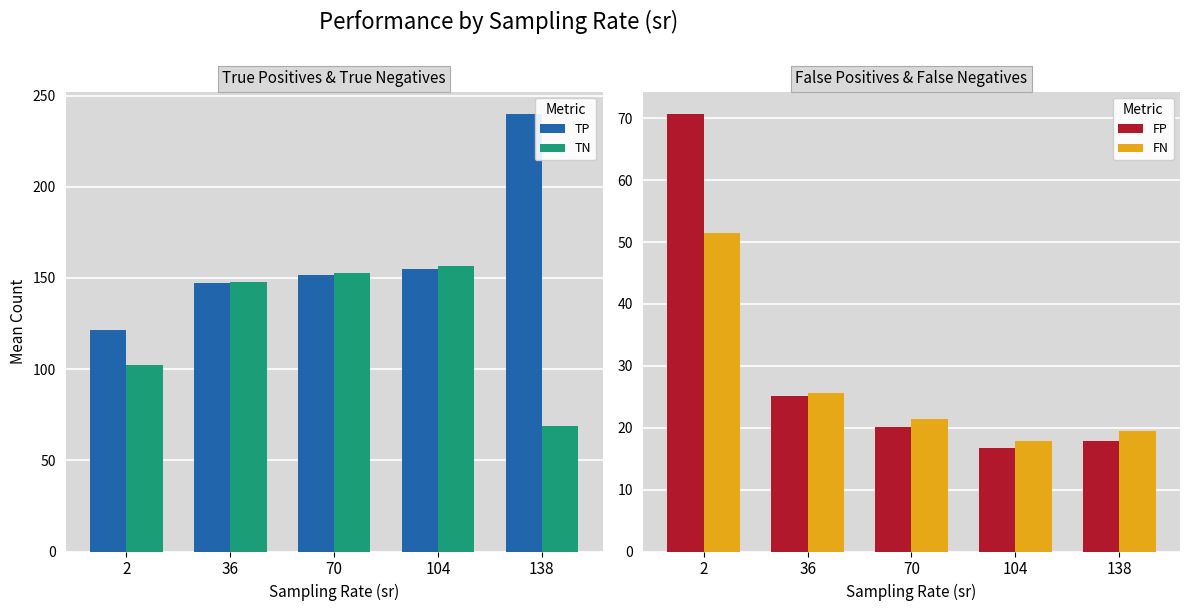

At how many categories does at least one series exceed 44?

5